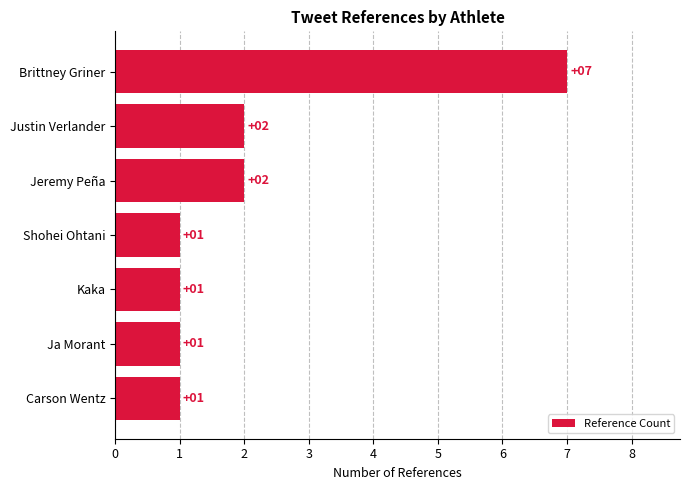

What is the ratio of the value at Ja Morant to the value at Kaka?

1.0